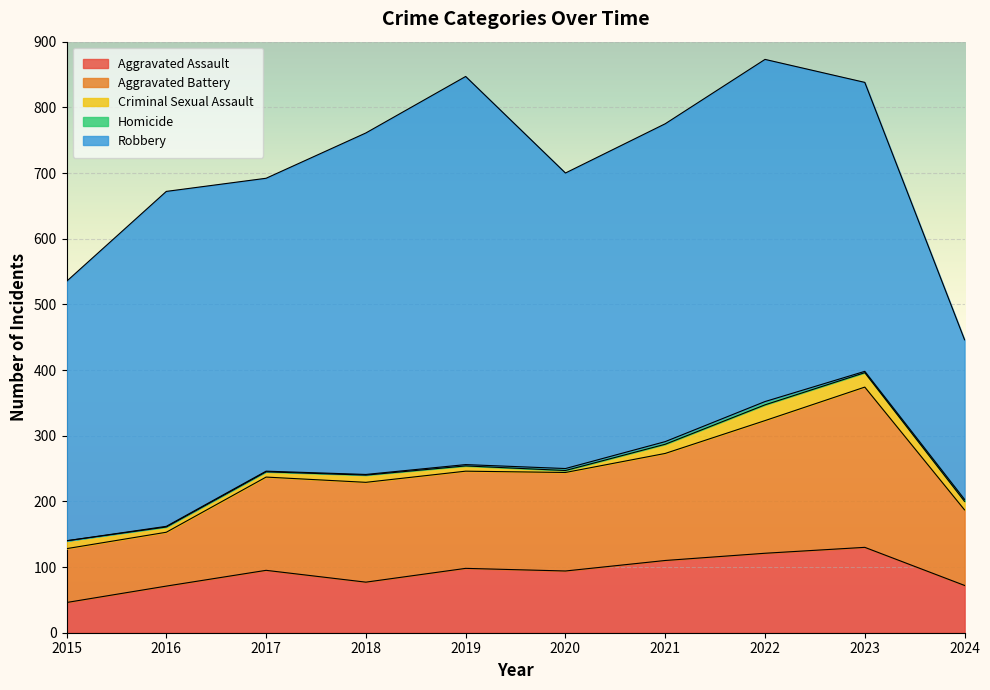

What is the value of the Criminal Sexual Assault point at the 9th from the left?

22